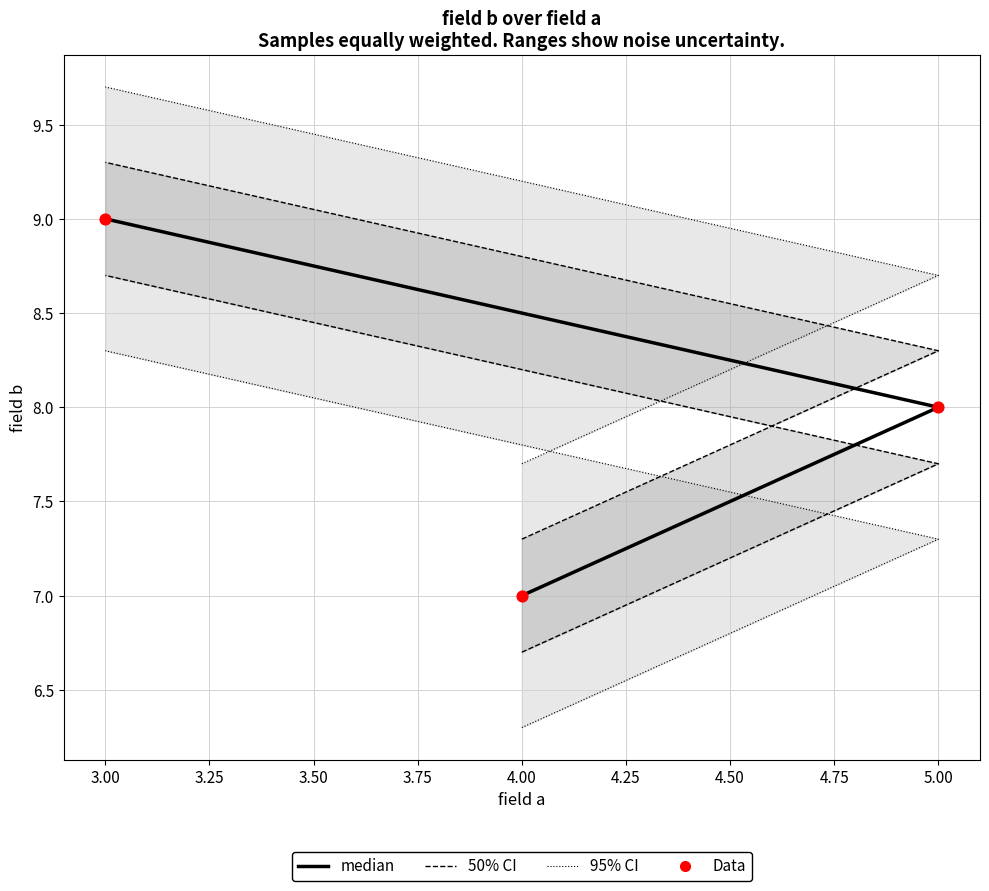

Which series contains the highest Y value?

95% CI